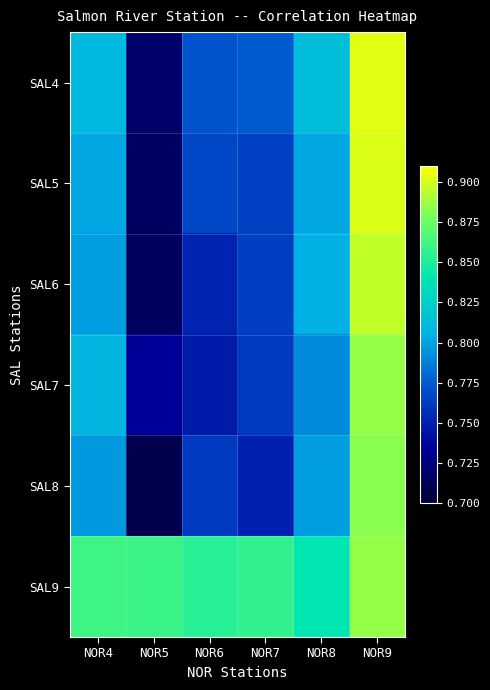

Which series has the largest total across all categories?

SAL9